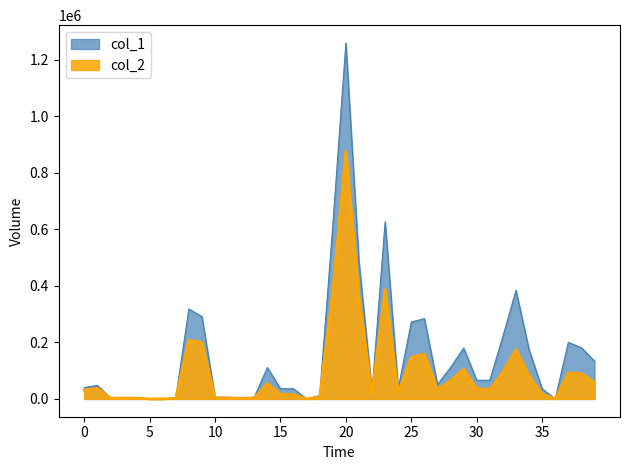

List the series in order of their peak value, highest first.

col_1, col_2